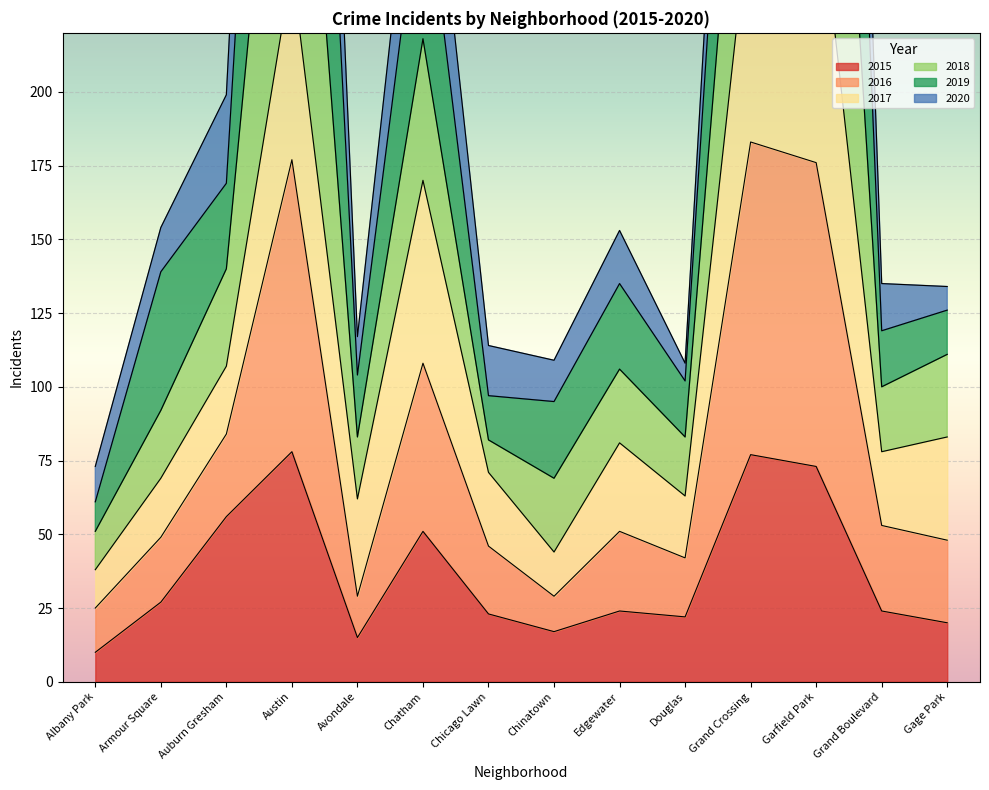

What is the value of the 2018 point at the 11th from the left?

491